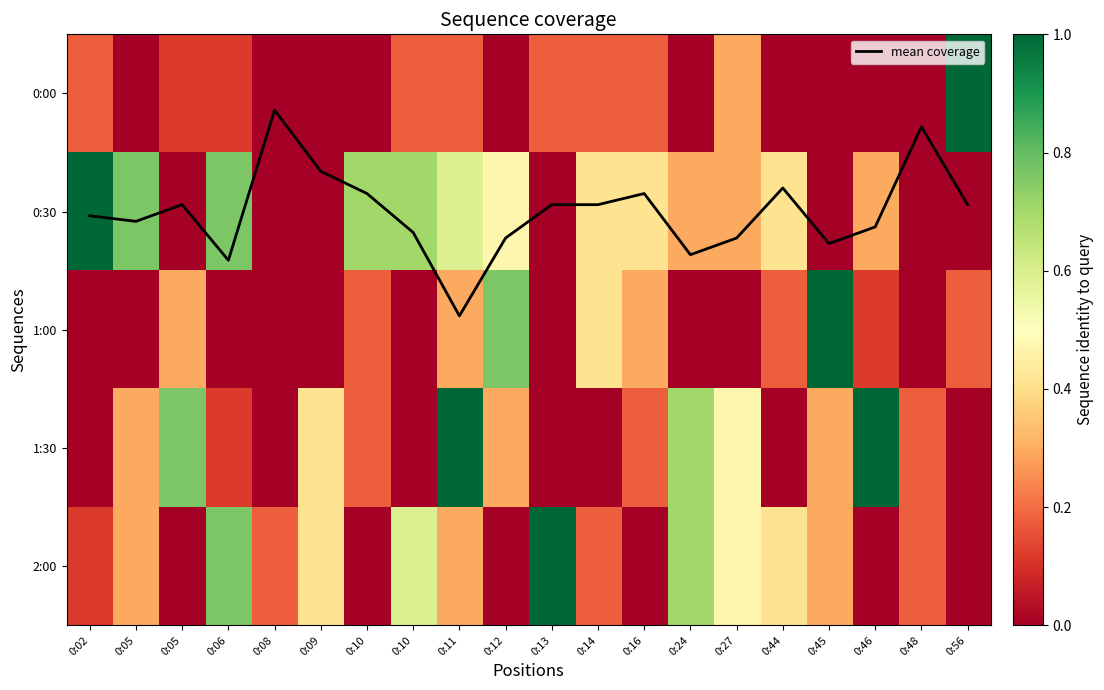

Is the value of 0:00 at 0:14 greater than the value of 1:00 at 0:10?

No